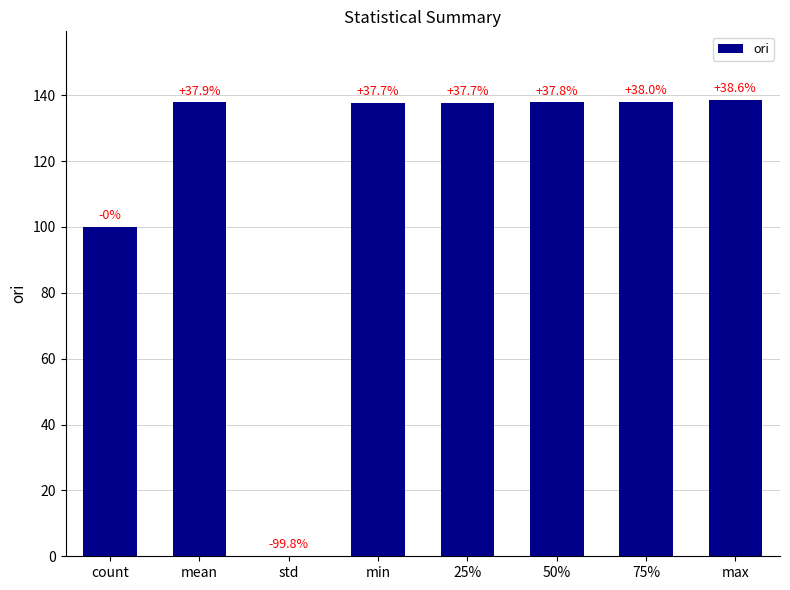

Are the bars horizontal?

No